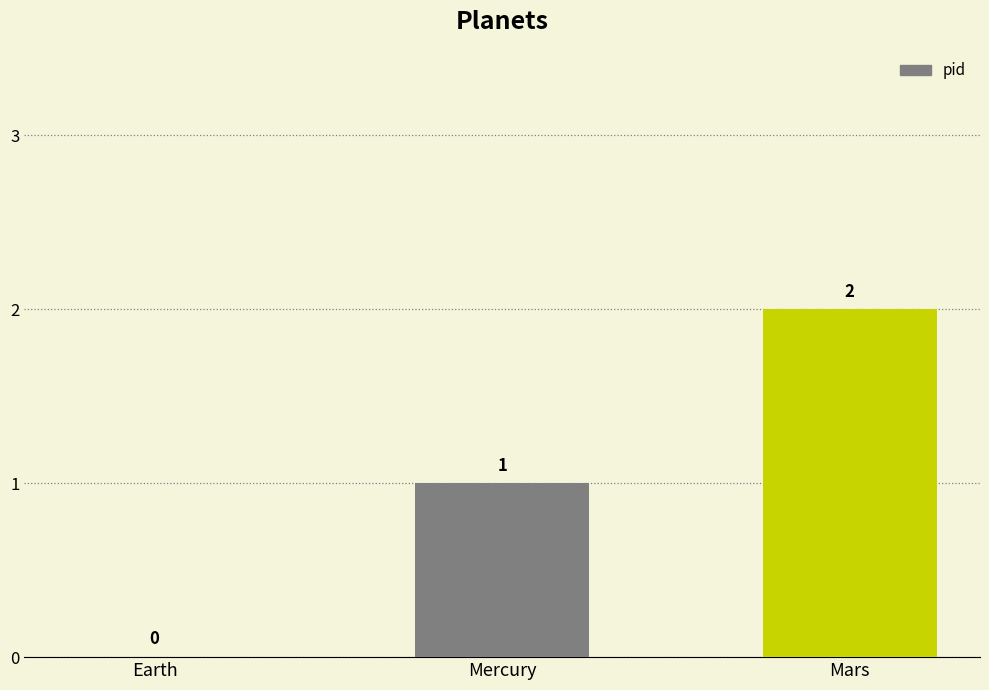

The value at Mars is 3. True or false?

False